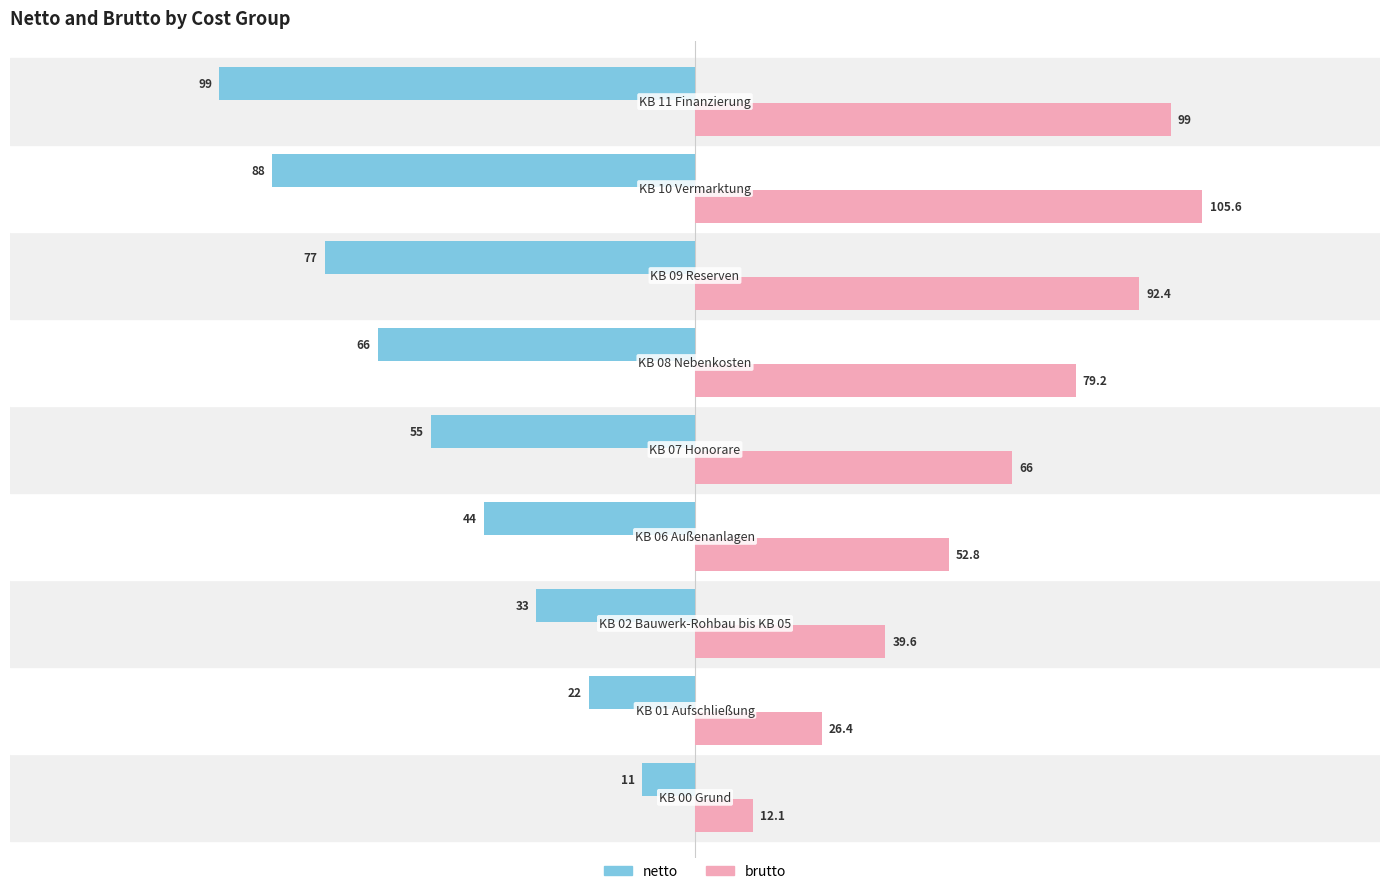

How many netto values are between -77 and -33?

5